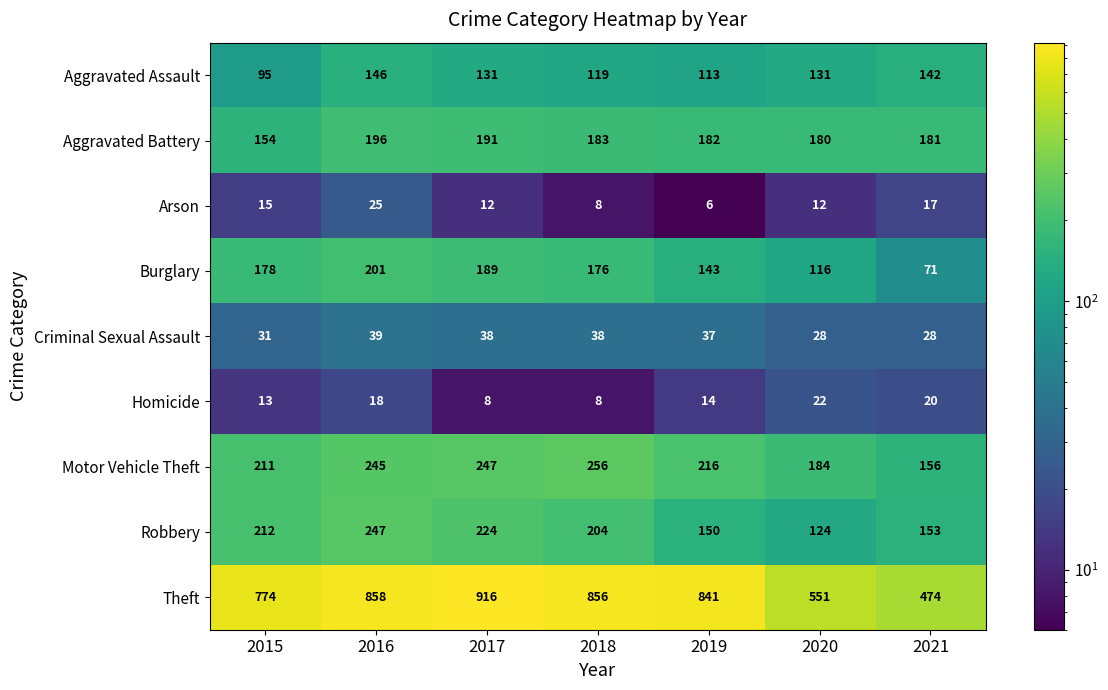

Where is Robbery nearest to the value 185?

2018